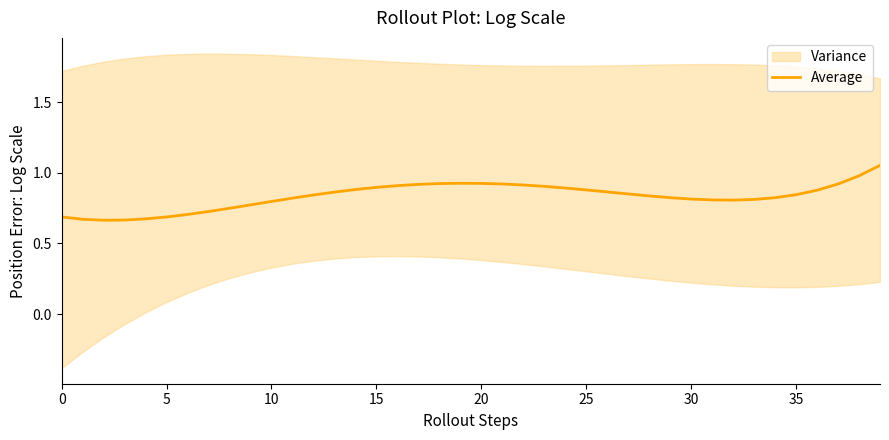

Where is the first local maximum?

19